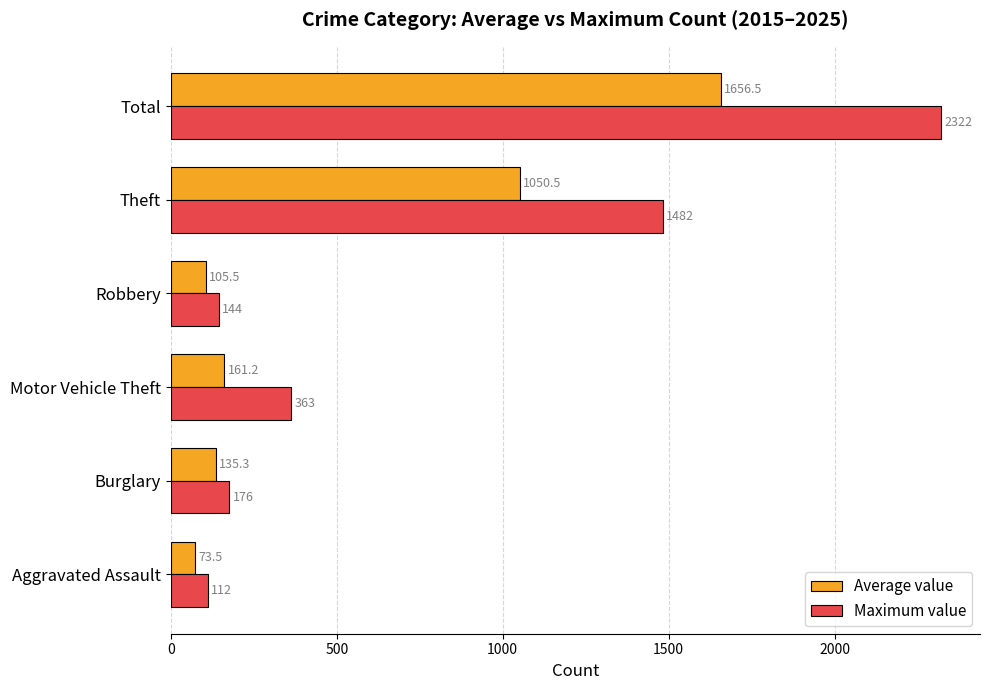

What are all the series names shown in the legend?

Average value, Maximum value